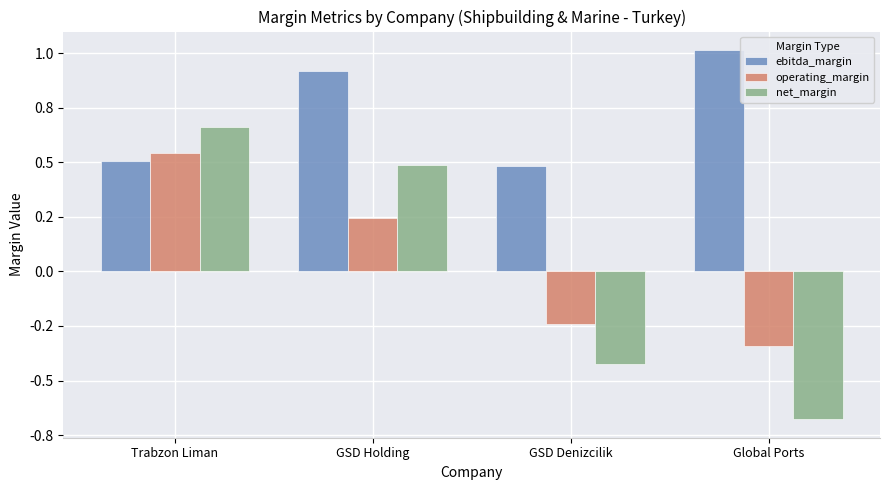

Which series has the largest range (max minus min)?

net_margin